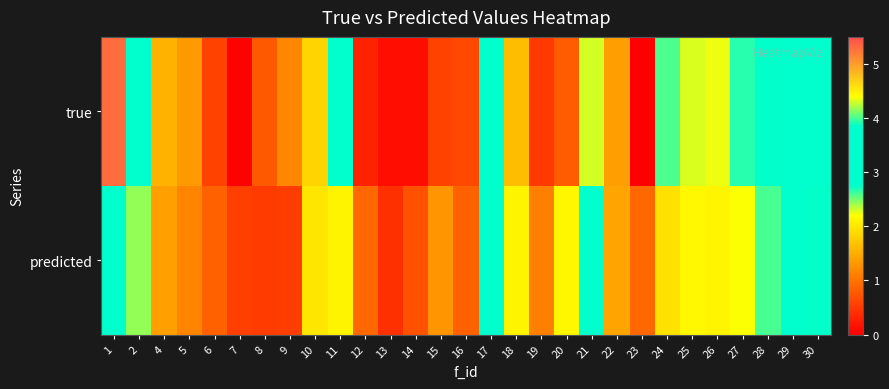

Reading right to left, what are all the values shown in this chart?

true: 30=2.9	29=3.2	28=2.7	27=2.7	26=2.2	25=2.3	24=2.6	23=0.0	22=1.4	21=2.3	20=0.8	19=0.5	18=1.6	17=3.7	16=0.6	15=0.6	14=0.1	13=0.1	12=0.3	11=3.0	10=1.8	9=1.2	8=0.8	7=0.0	6=0.6	5=1.3	4=1.6	2=3.3	1=5.3
predicted: 30=2.7	29=2.9	28=2.6	27=2.2	26=2.1	25=2.1	24=2.0	23=0.9	22=1.4	21=2.8	20=2.1	19=1.1	18=2.1	17=2.8	16=0.8	15=1.3	14=0.7	13=0.4	12=0.9	11=2.1	10=2.0	9=0.5	8=0.5	7=0.6	6=0.8	5=1.2	4=1.4	2=2.4	1=2.8